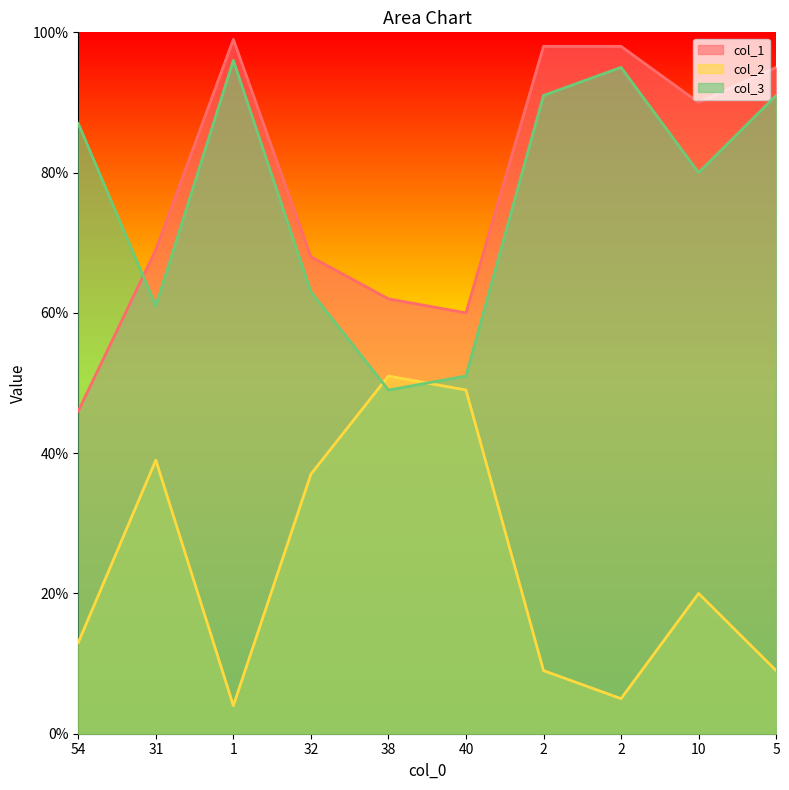

Is it true that col_3 equals 51 at 40?

True